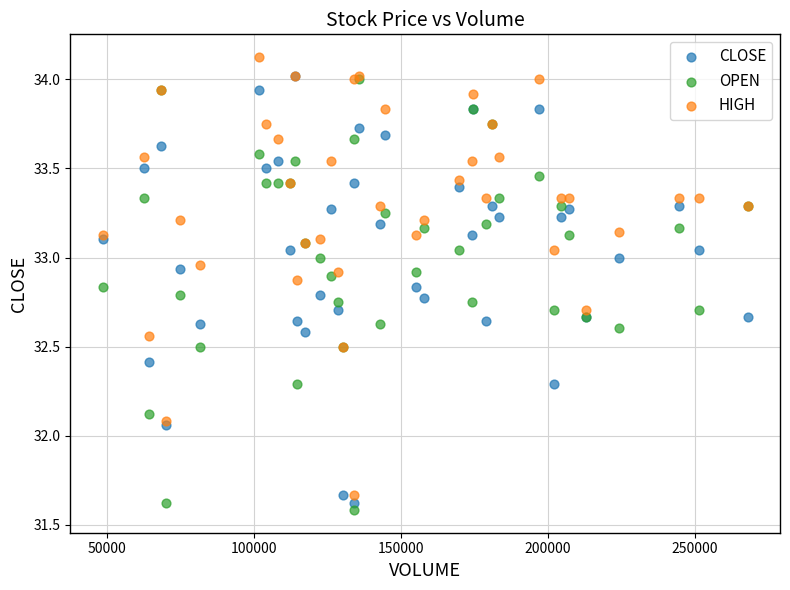

What are all the series names shown in the legend?

CLOSE, OPEN, HIGH